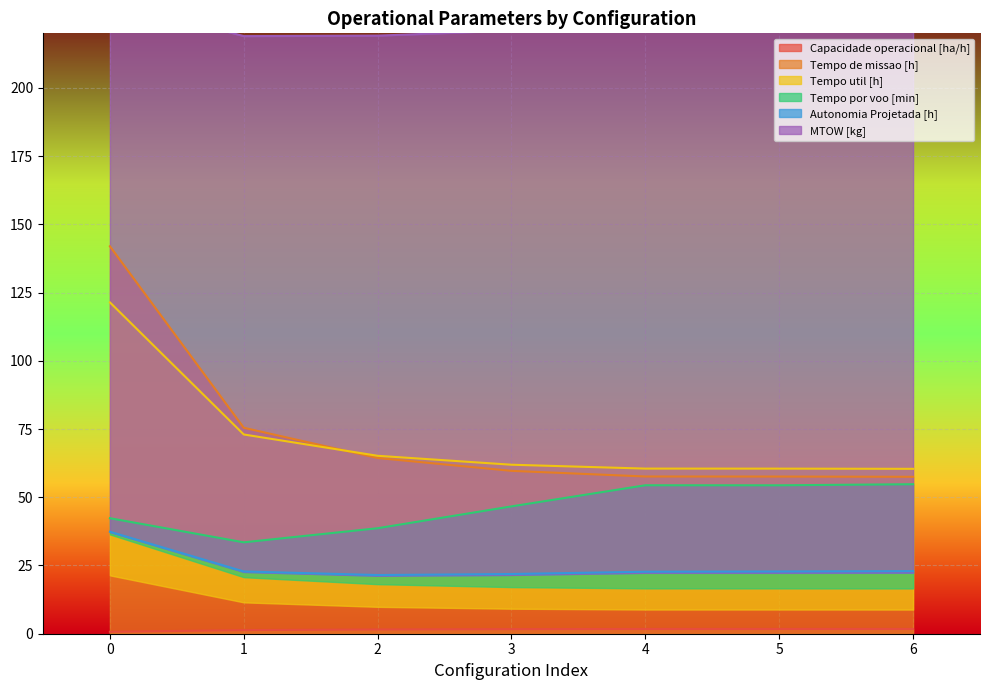

The Capacidade operacional [ha/h] series shows 1.7 at 5. True or false?

True